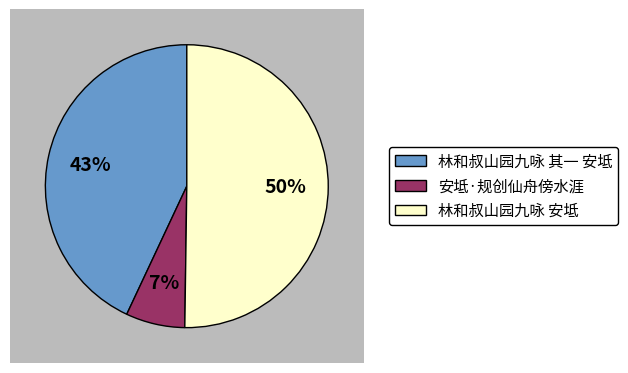

Is 安坻·规创仙舟傍水涯 the majority of the pie?

No